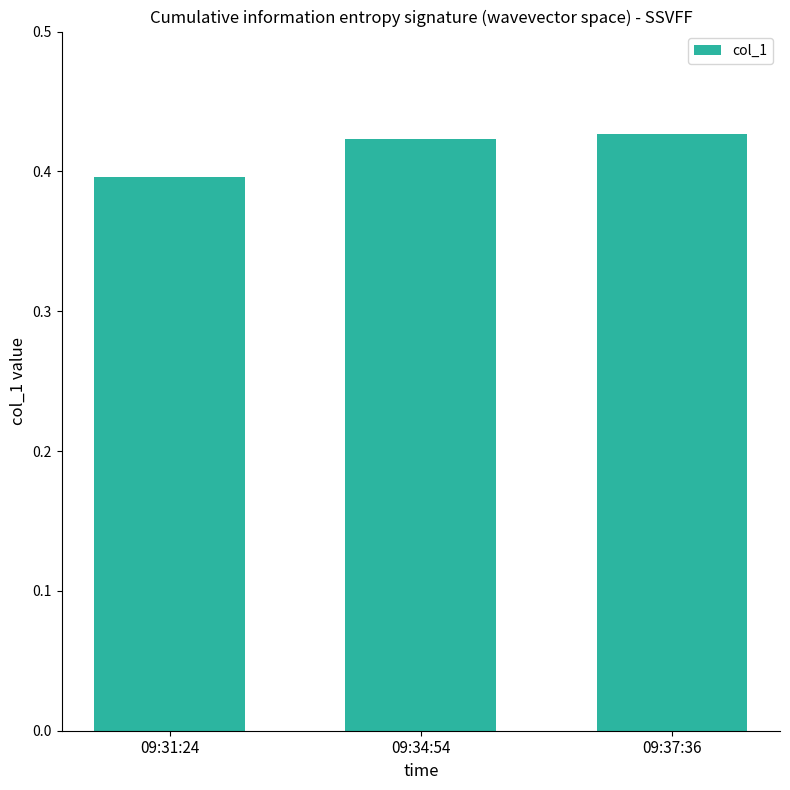

At which label is the value closest to 0?

09:31:24